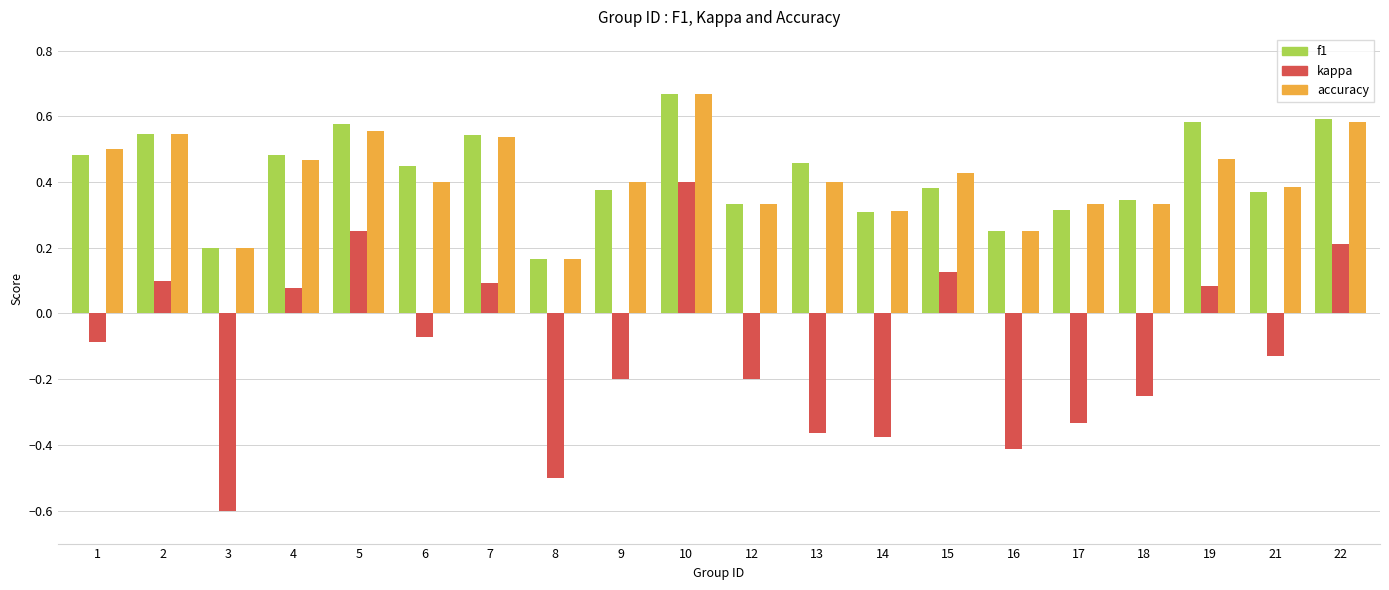

At how many categories does at least one series exceed 0?

20